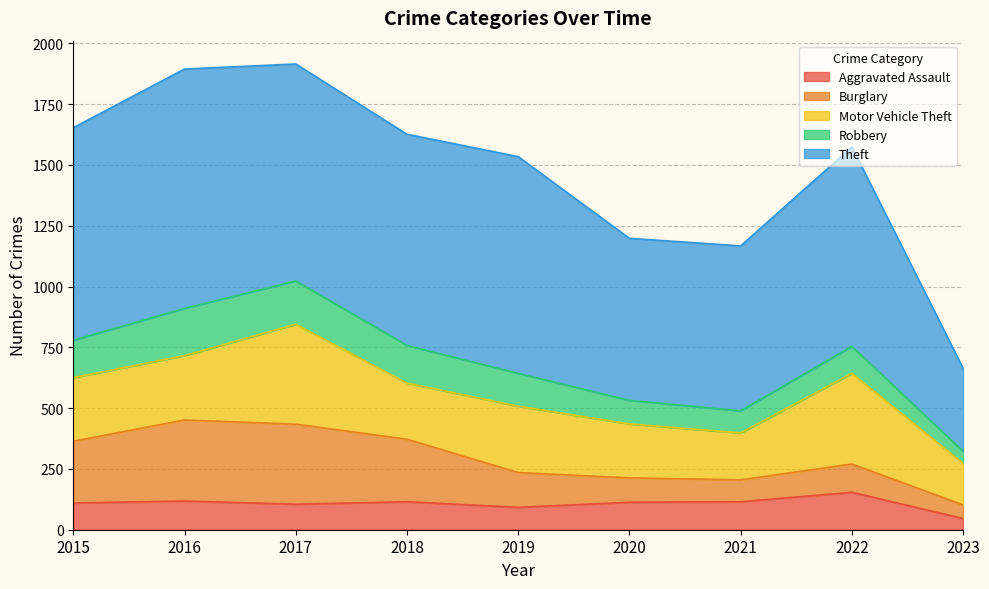

Rank the series at 2016 from lowest to highest value.

Aggravated Assault, Robbery, Motor Vehicle Theft, Burglary, Theft